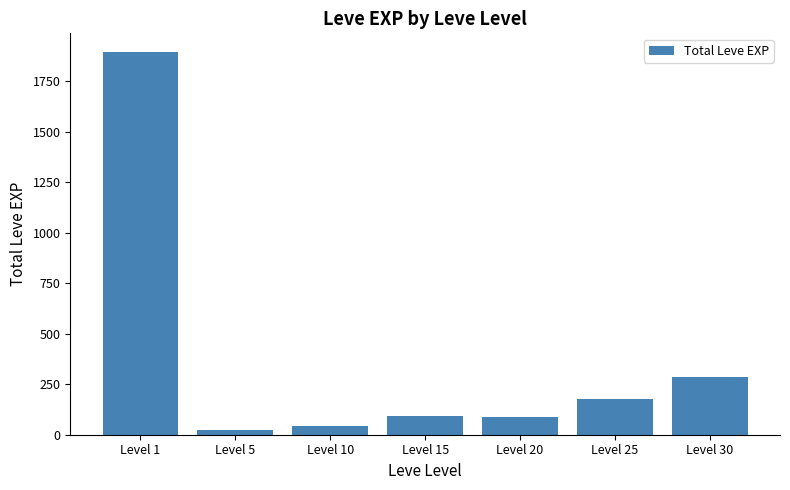

What is the difference between the second highest and second lowest values?

243